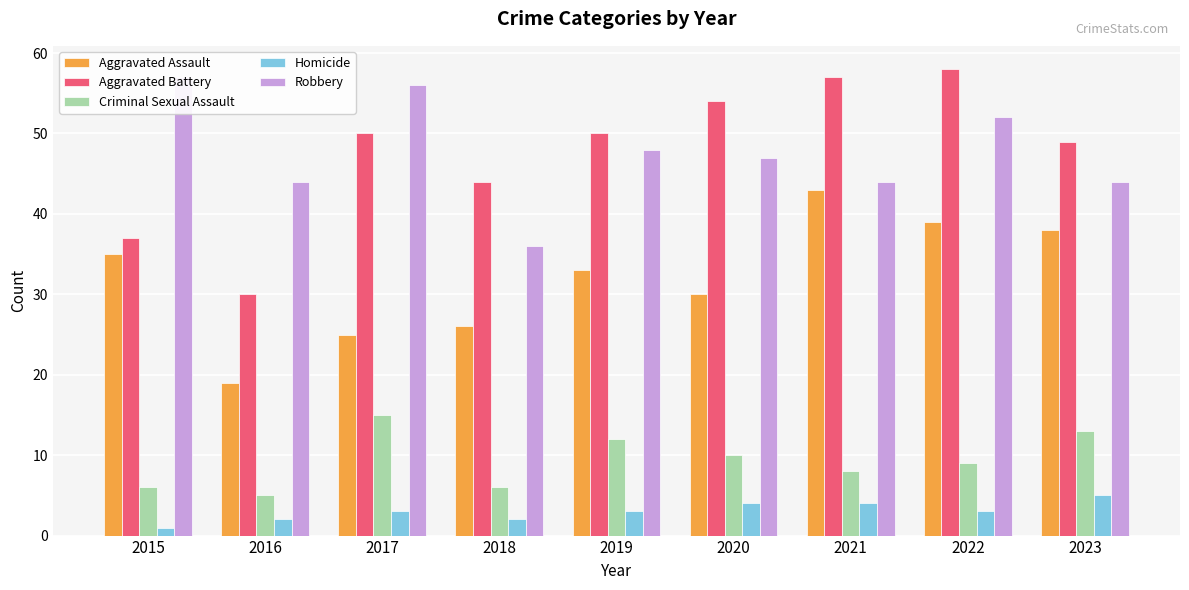

List the labels in order of Robbery value, smallest first.

2018, 2016, 2021, 2023, 2020, 2019, 2022, 2017, 2015